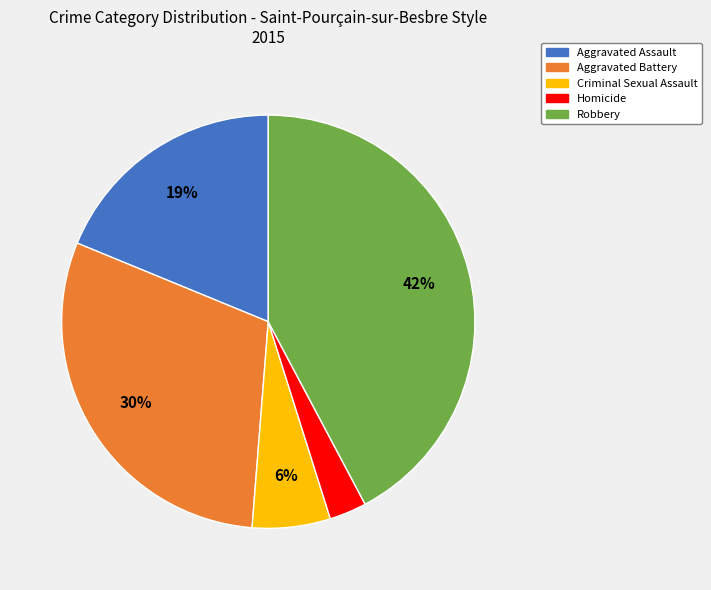

The Criminal Sexual Assault slice represents 6% of the pie. True or false?

True